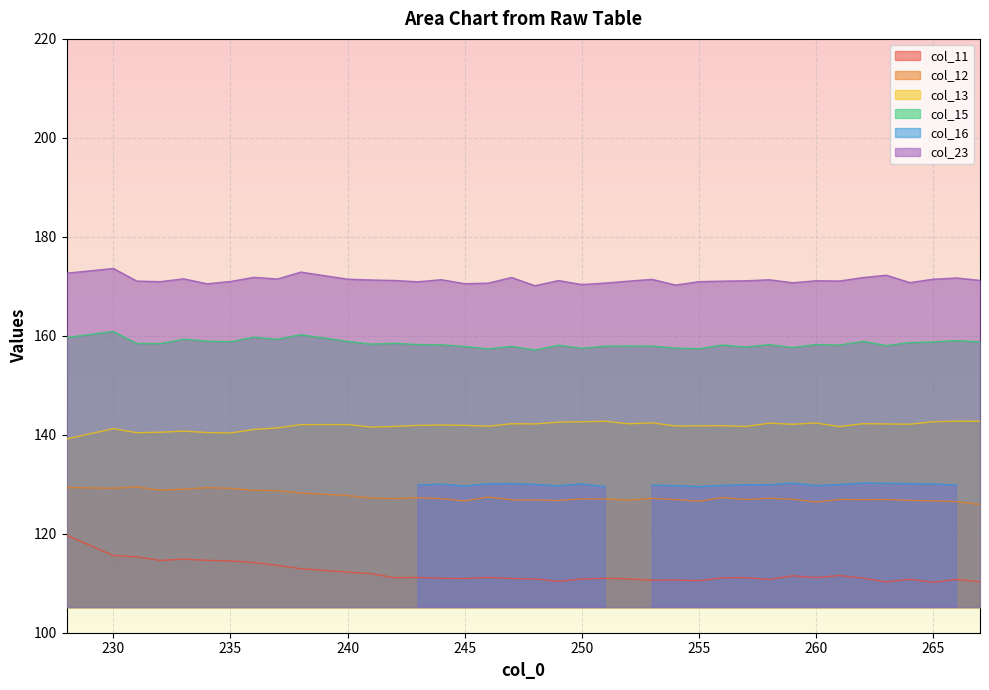

True or false: col_11 and col_15 cross at least once.

False